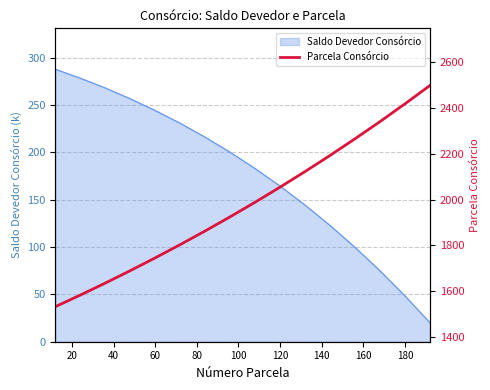

Count the number of values greater than 1988.

8